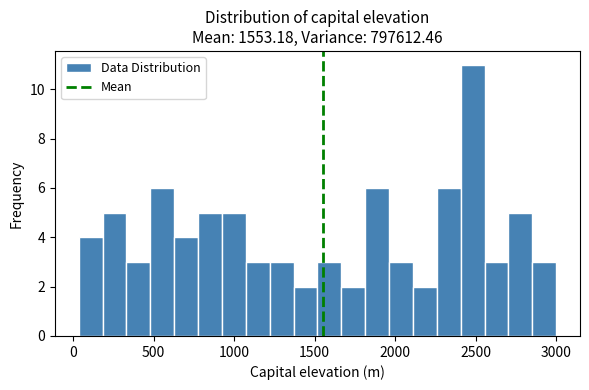

Around what value on the x-axis is the tallest bar? Give the approximate position of its centre, as read against the axis.

2500